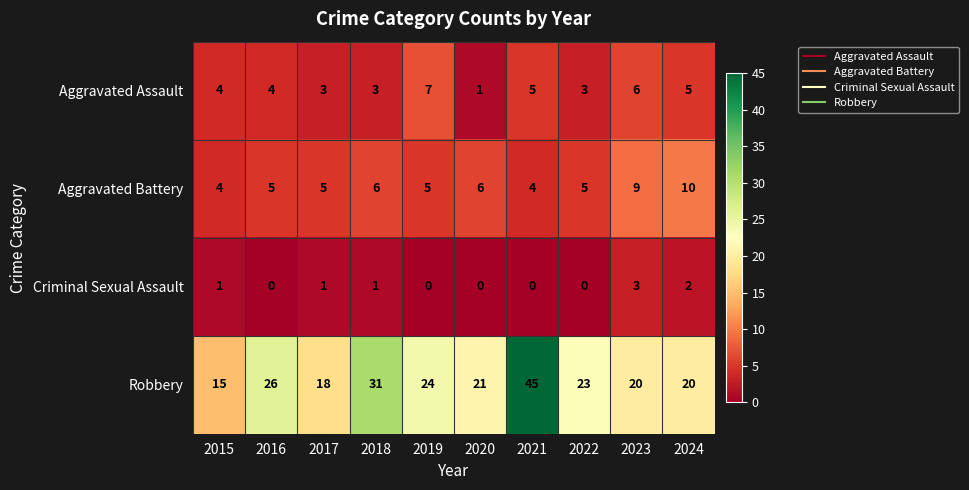

At how many categories does at least one series exceed 36?

1